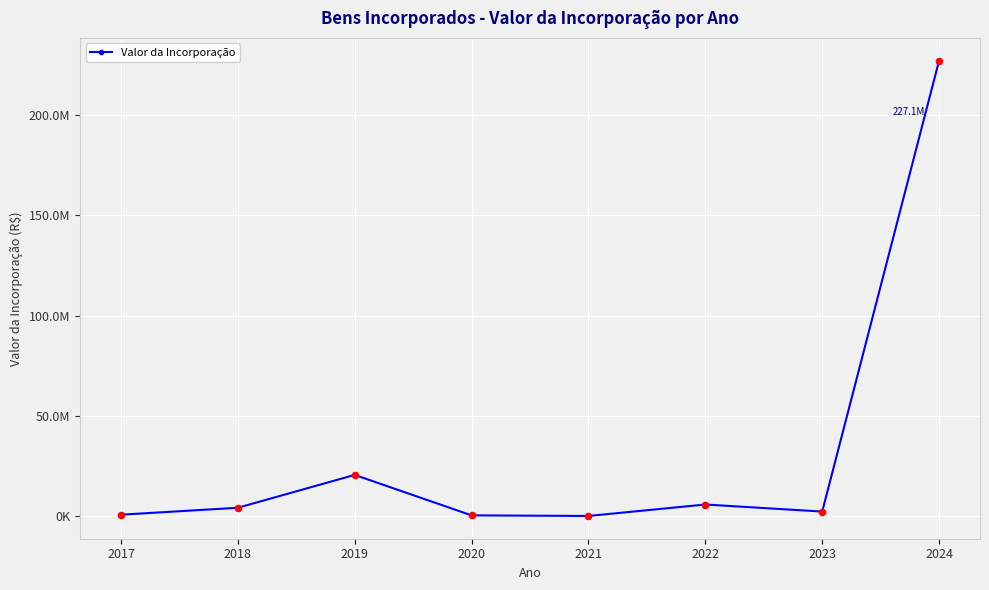

Which has a higher value, 2020 or 2023?

2023